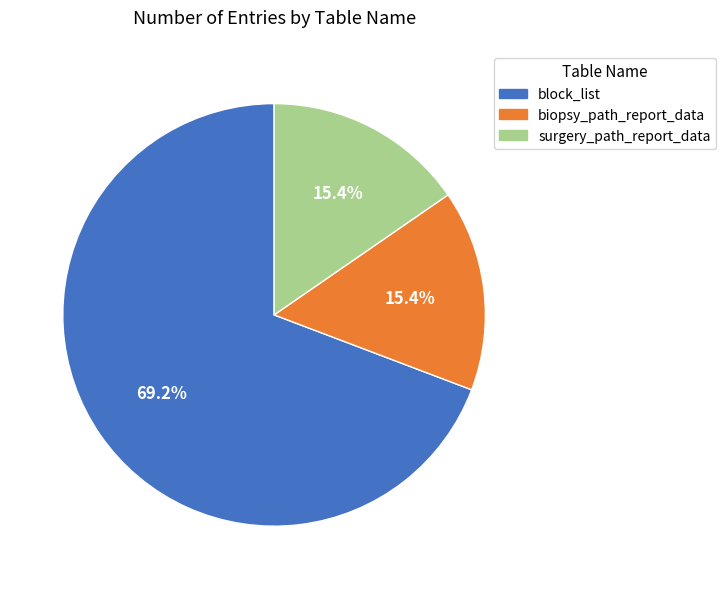

How much of the chart is everything except surgery_path_report_data?

84.6%